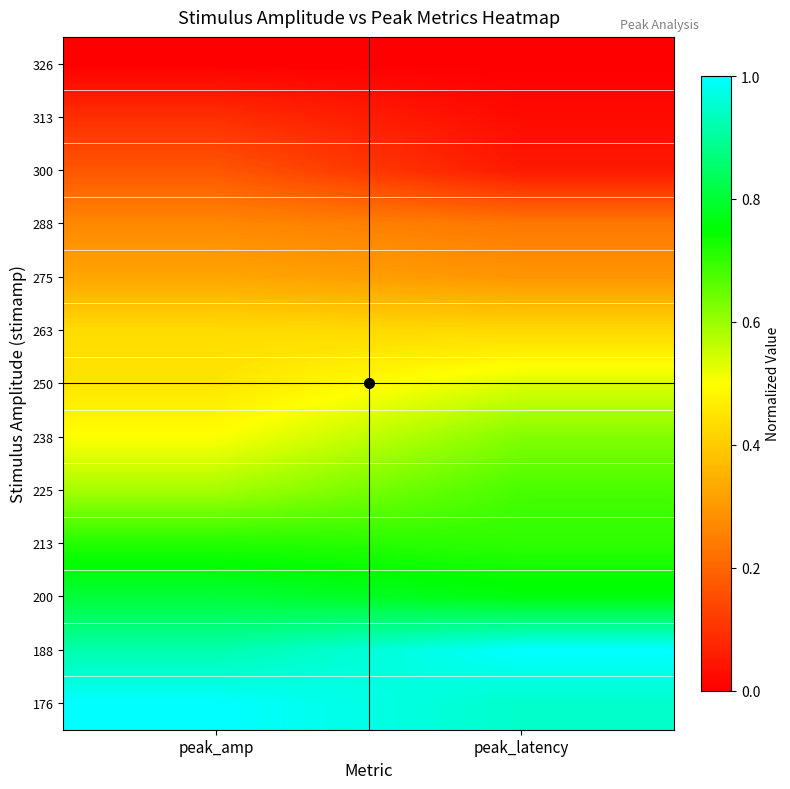

What is the total value across all series at peak_latency?

6.3